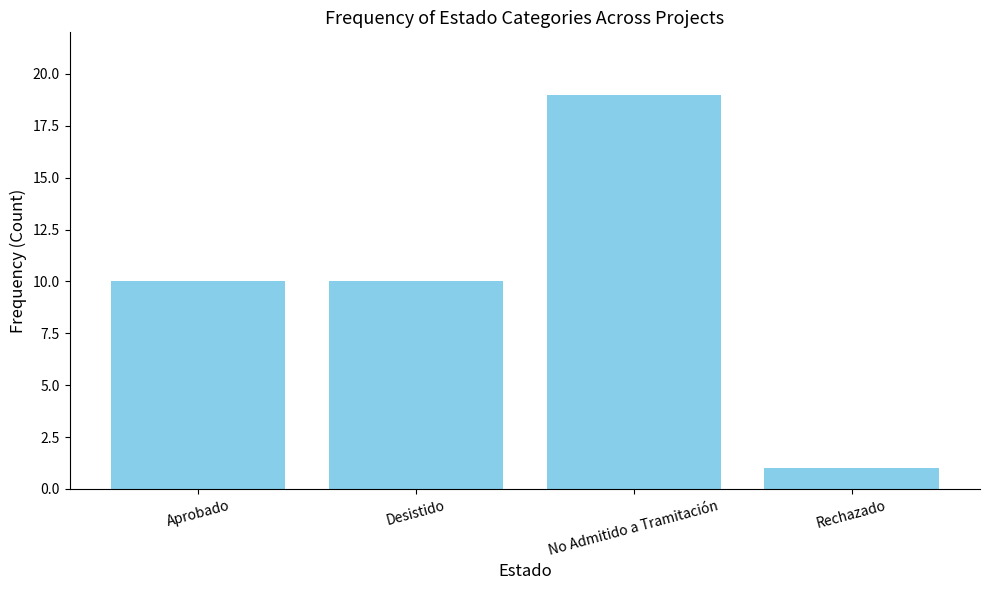

What is the difference between the maximum and minimum values?

18